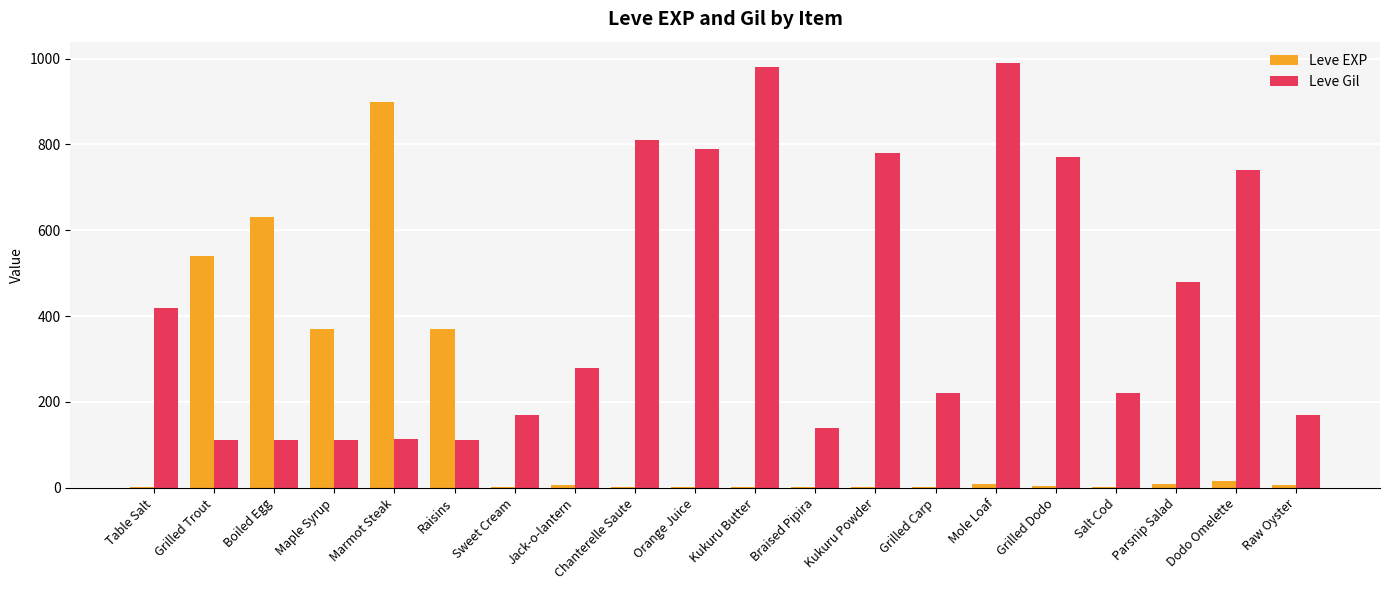

The value of Leve EXP at Raisins is 127. True or false?

False